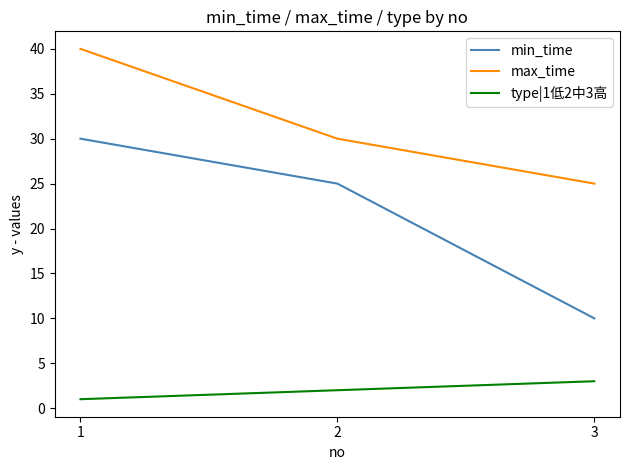

Which series has the largest total across all categories?

max_time